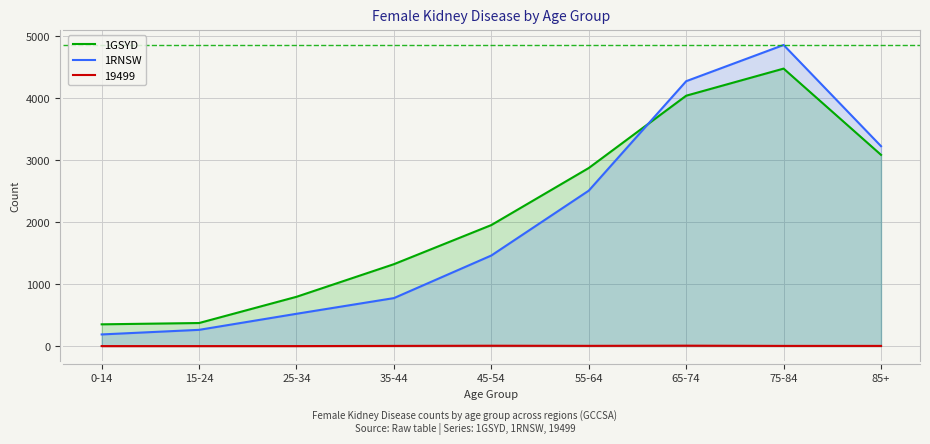

At how many categories does at least one series exceed 3421?

2